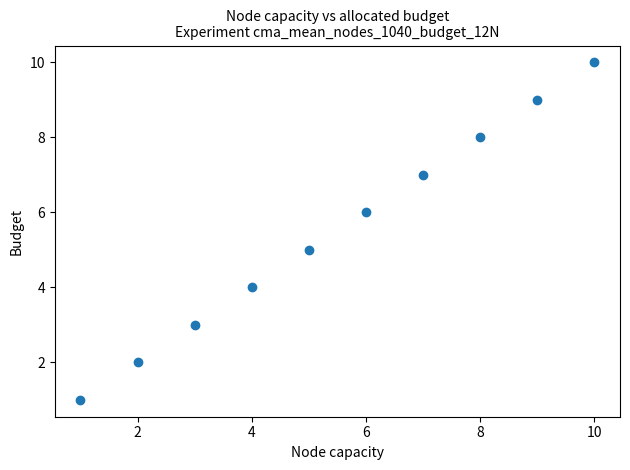

What is the range of X values (max minus min)?

9